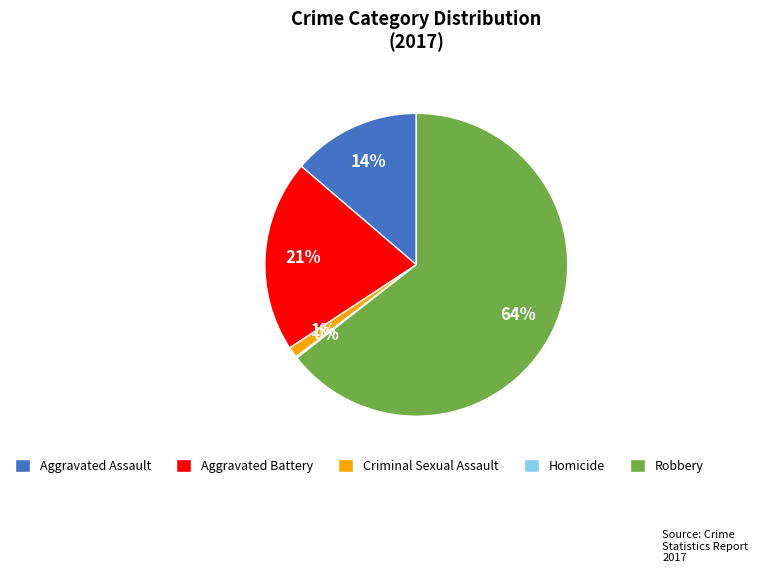

Which category has the biggest portion of the pie?

Robbery